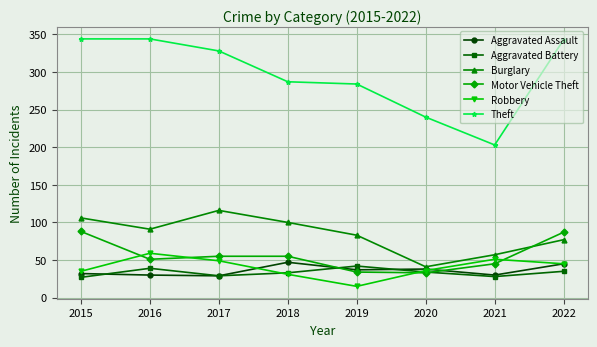

At which category does Robbery reach its first local peak?

2016